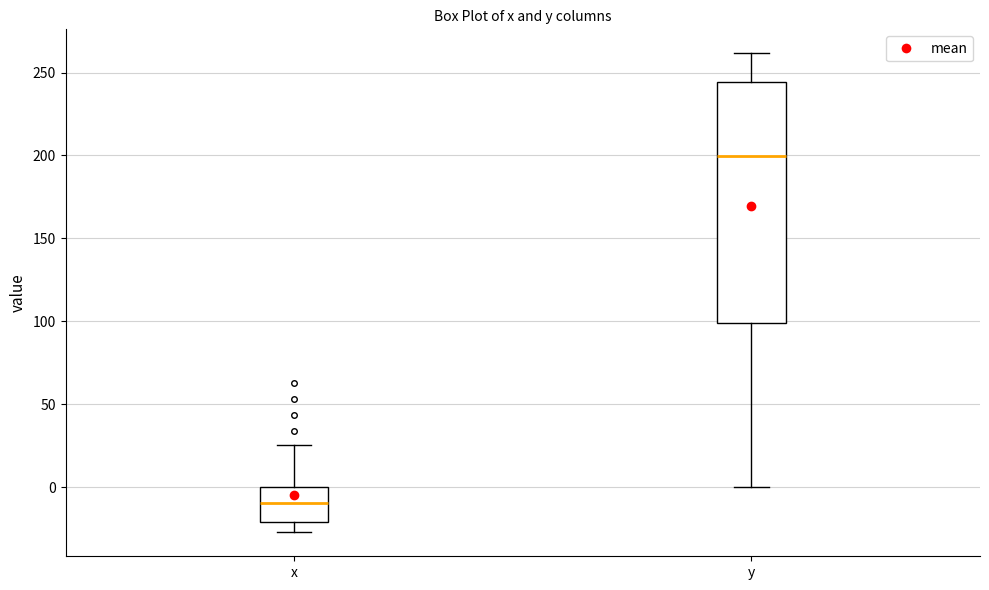

Reading left to right, read every box against the y-axis: the position of its median line, the range the box covers, and the ends of its whiskers. The values are not printed on the chart, so give them approximately, as read against the axis.

x: median -10, box -20 to 0, whiskers -25 to 25
y: median 200, box 100 to 245, whiskers 0 to 260